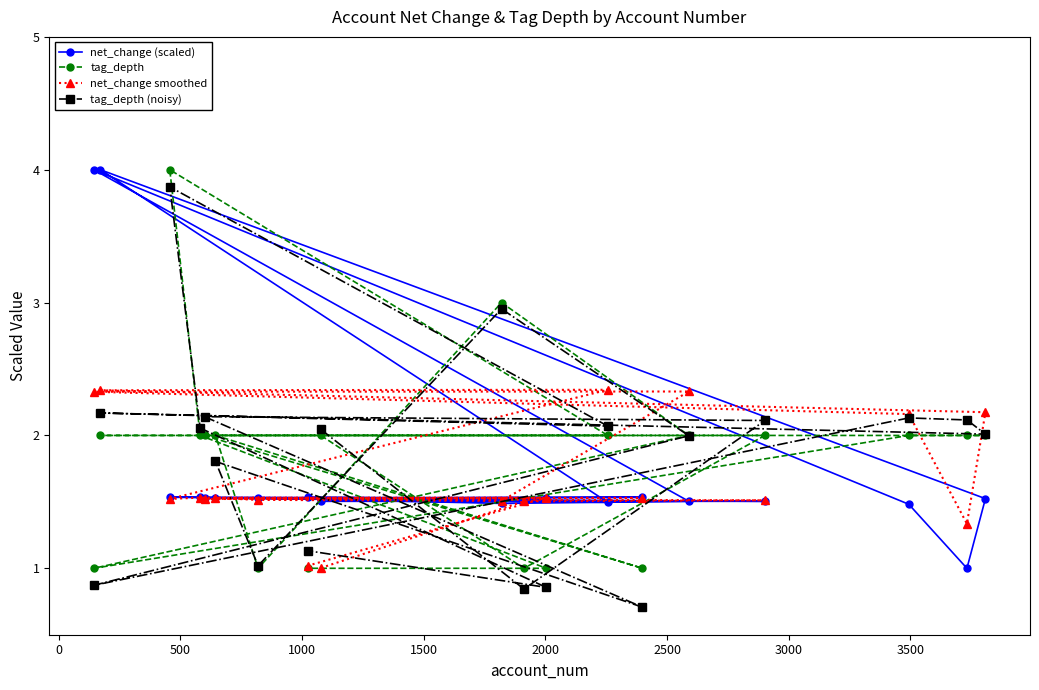

In tag_depth (noisy), how many points are higher than both neighbors (excluding endpoints)?

6